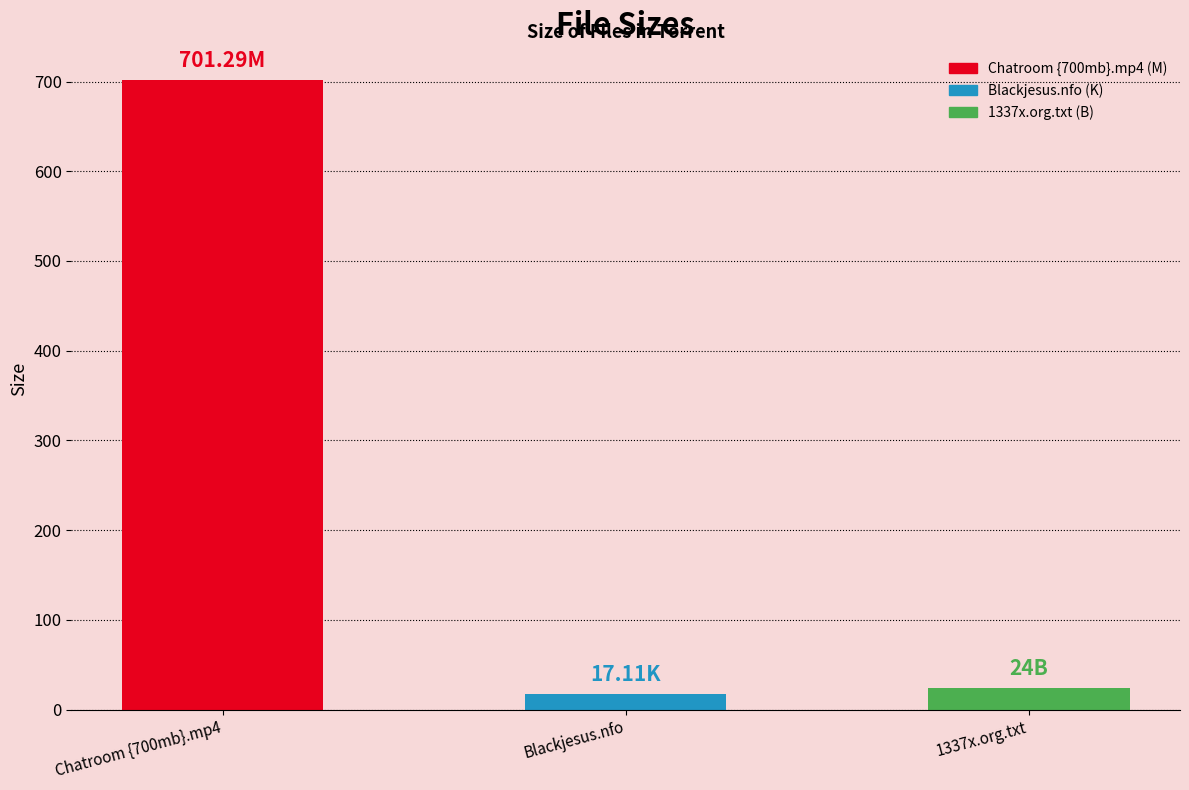

At which category does the chart reach its minimum across all series?

Blackjesus.nfo